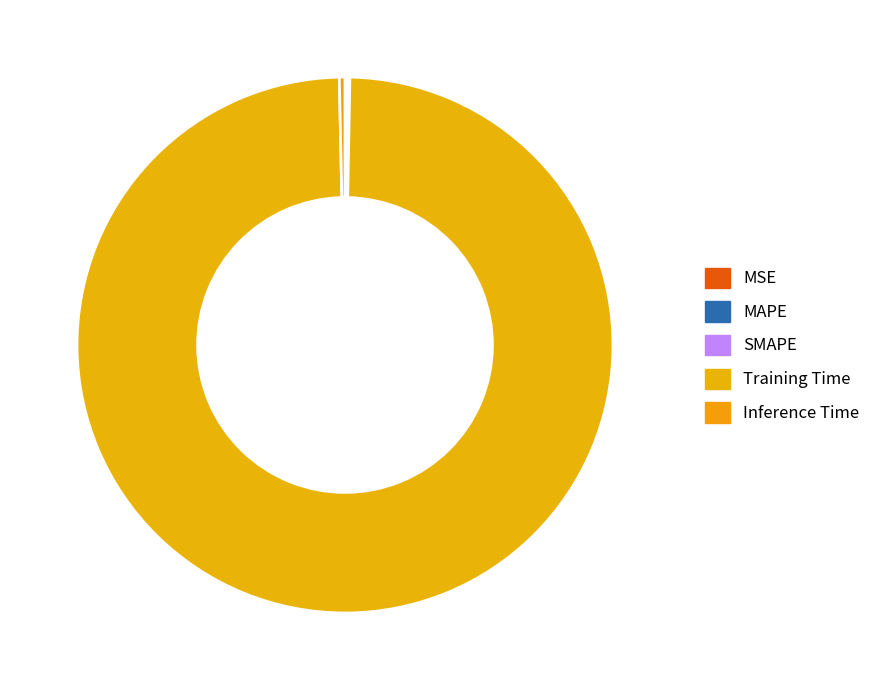

Count the number of slices in the pie.

5